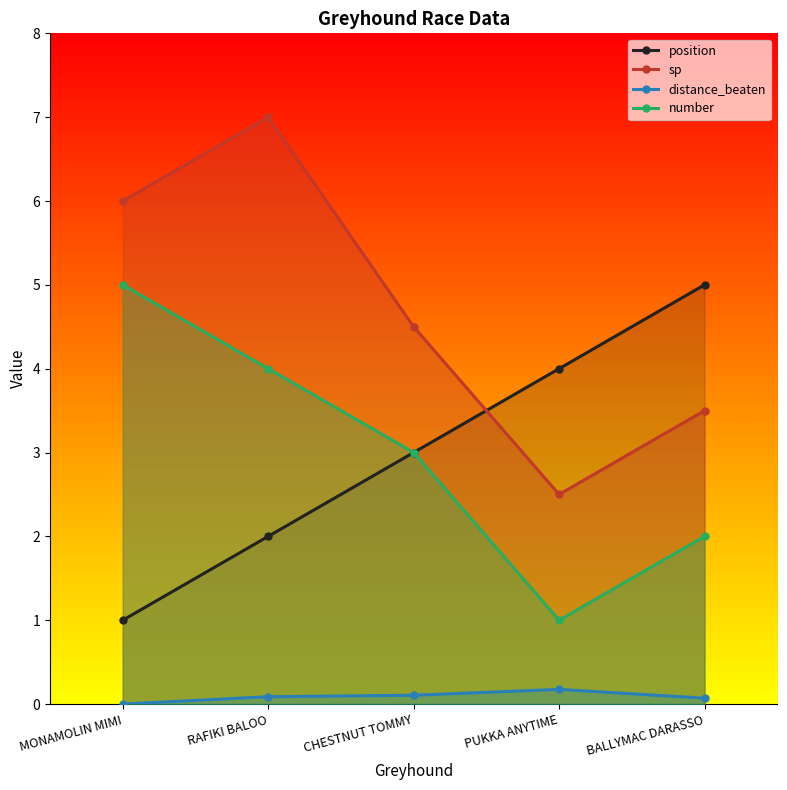

What is the difference between the maximum and second lowest values in the distance_beaten series?

0.1